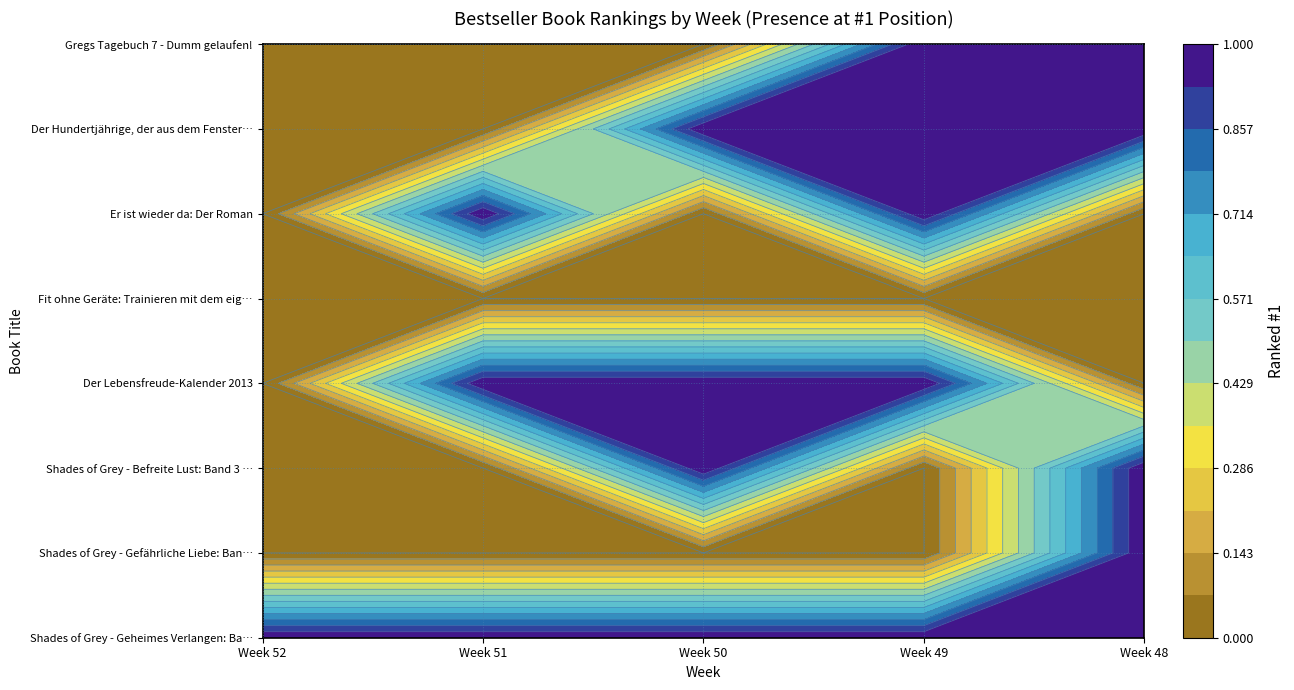

Reading left to right, extract all data points from this chart.

Shades of Grey - Geheimes Verlangen: Ba…: 1	1	1	1	1
Shades of Grey - Gefährliche Liebe: Ban…: 0	0	0	0	1
Shades of Grey - Befreite Lust: Band 3 …: 0	0	1	0	1
Der Lebensfreude-Kalender 2013: 0	1	1	1	0
Fit ohne Geräte: Trainieren mit dem eig…: 0	0	0	0	0
Er ist wieder da: Der Roman: 0	1	0	1	0
Der Hundertjährige, der aus dem Fenster…: 0	0	1	1	1
Gregs Tagebuch 7 - Dumm gelaufen!: 0	0	0	1	1